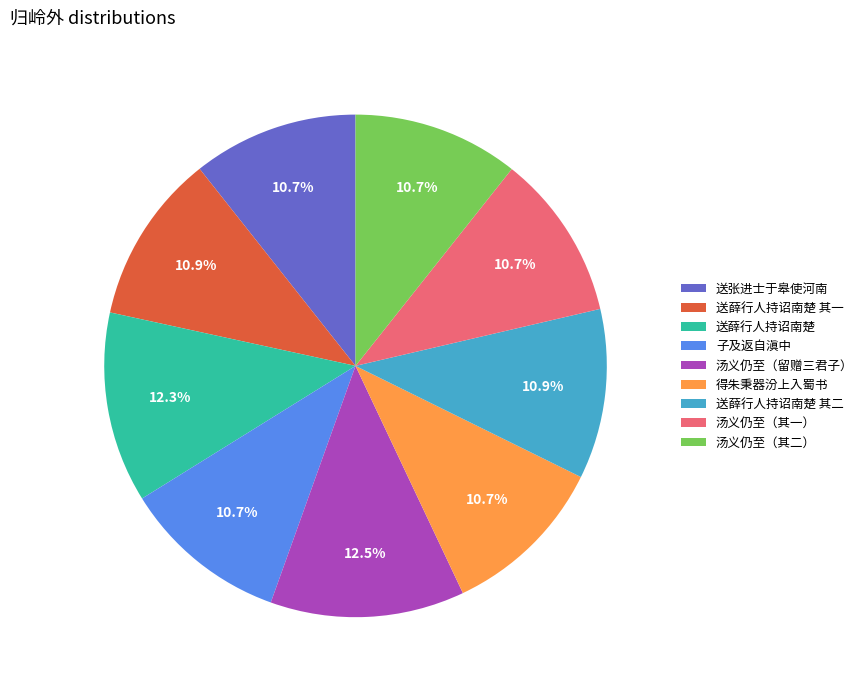

How much of the chart is everything except 送薛行人持诏南楚 其一?

89.1%